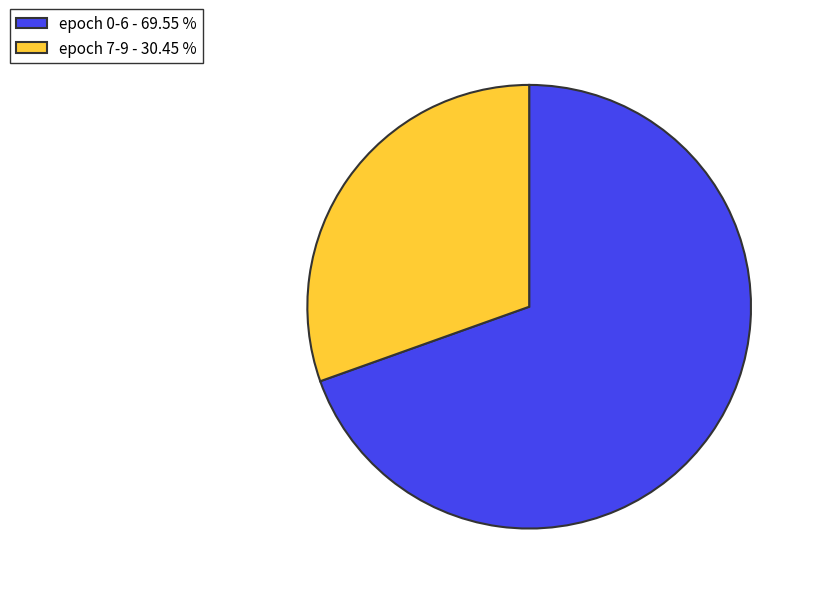

What is the ratio of the value at epoch 0-6 - 69.55 % to the value at epoch 7-9 - 30.45 %?

2.3